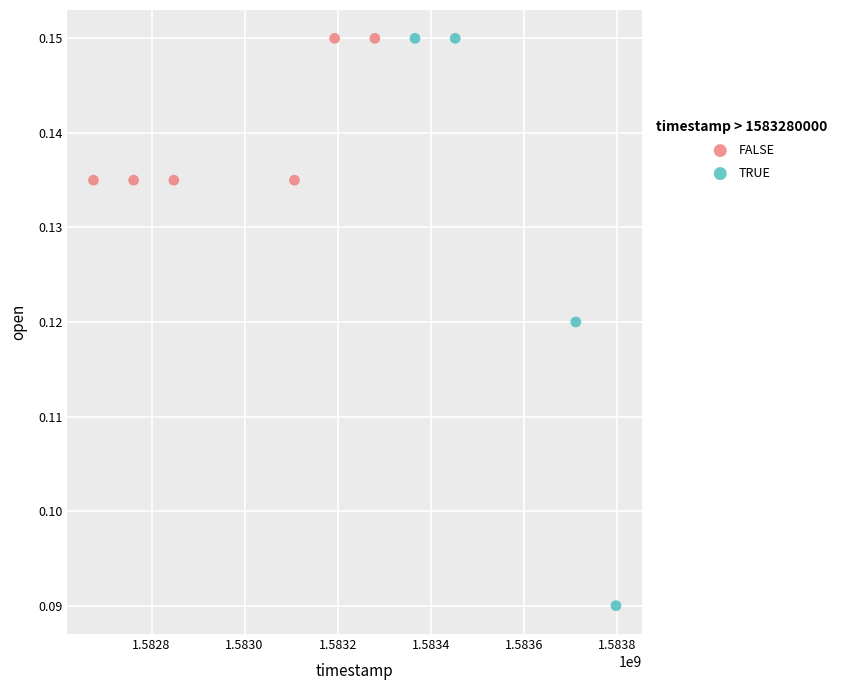

Which series has the widest spread of Y values?

TRUE